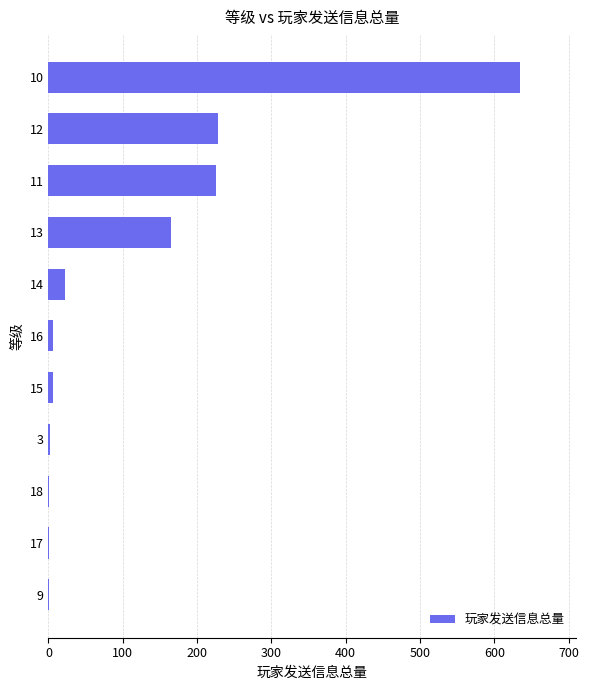

What is the greatest value displayed?

634